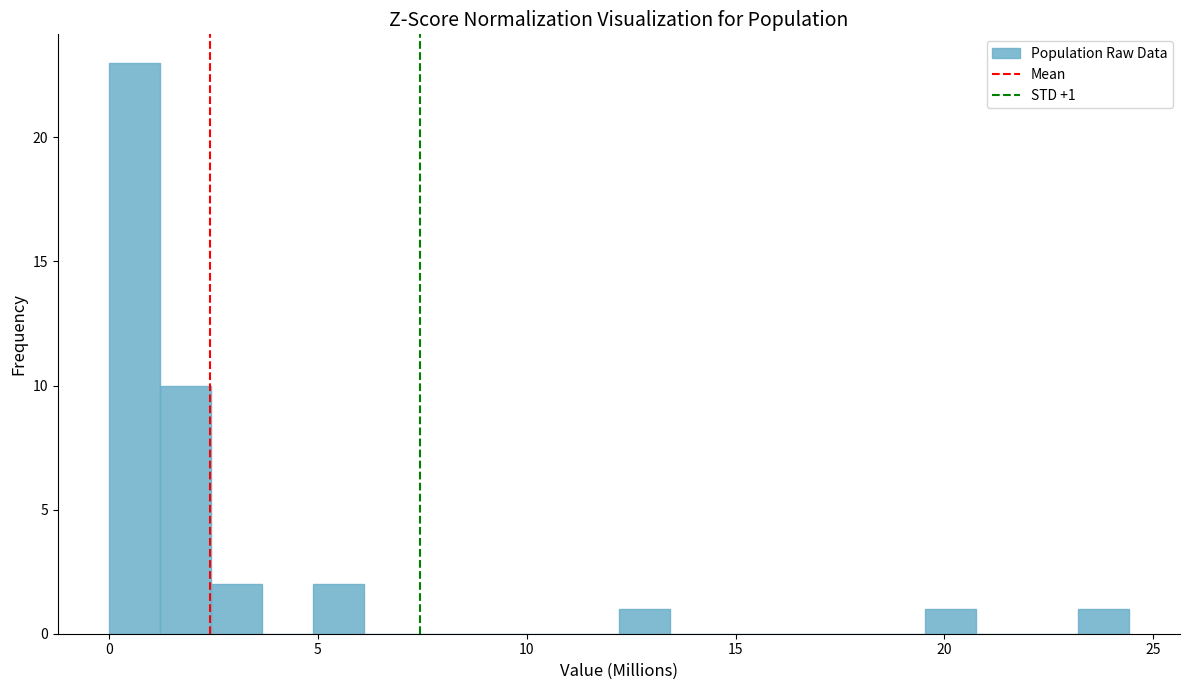

Read against the x-axis, roughly where is the centre of the tallest bar?

0.5